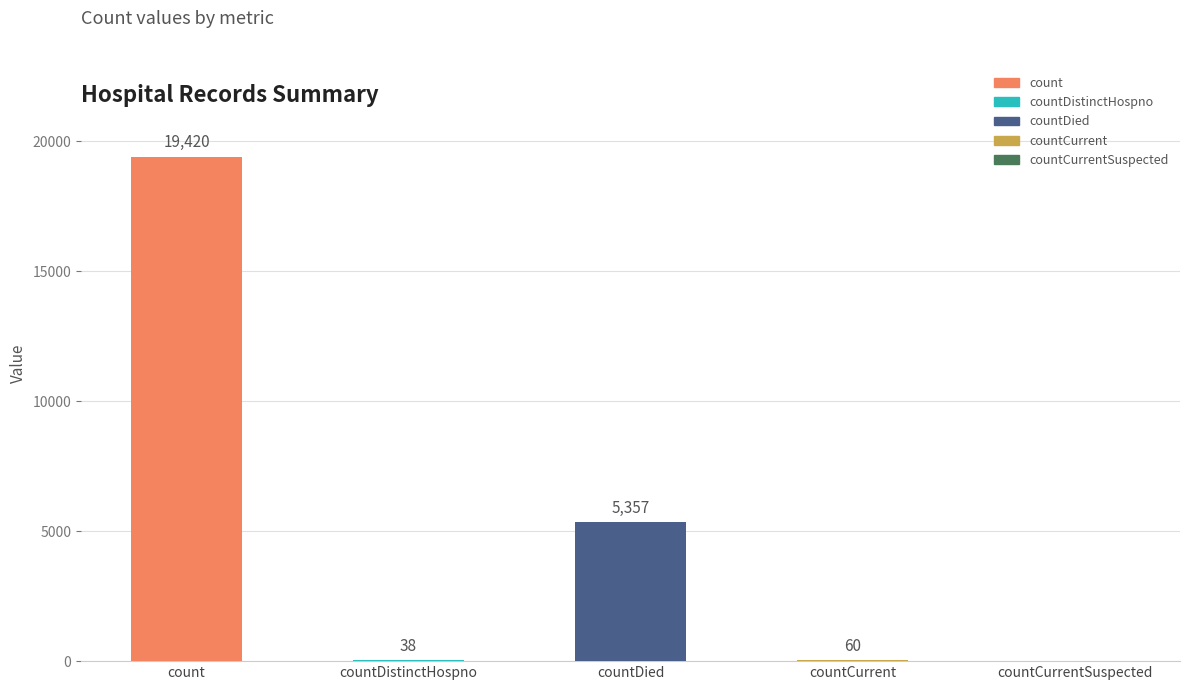

What is the sum of the values at count and countCurrentSuspected?

19420